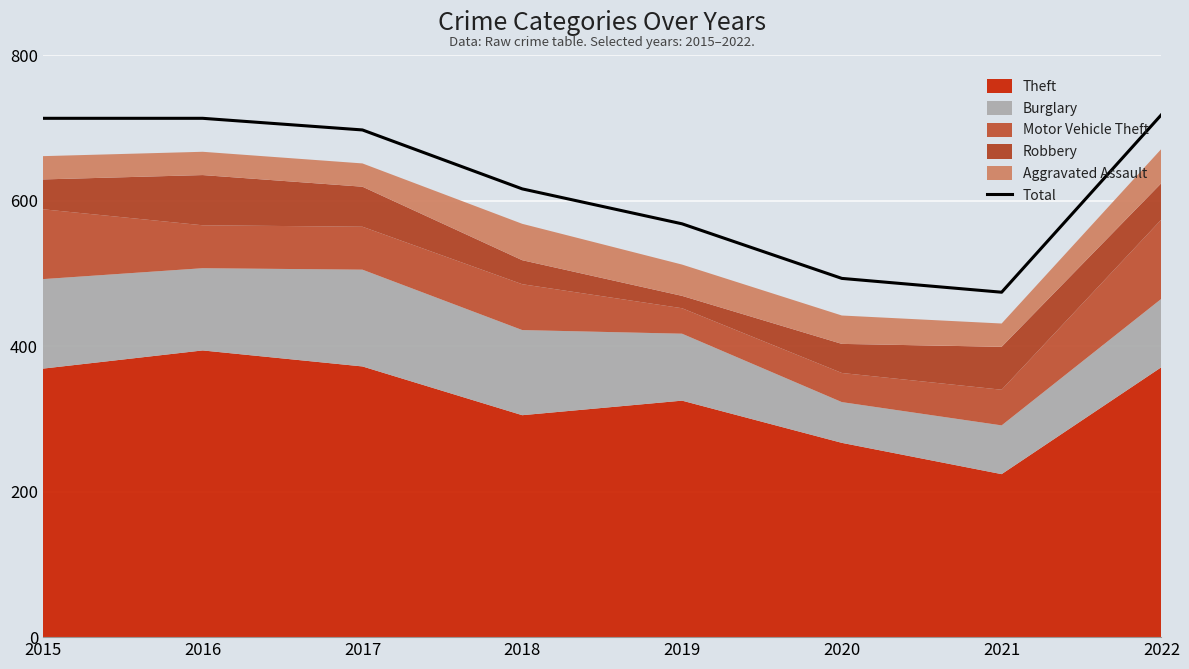

What is the sum of all values?

4992